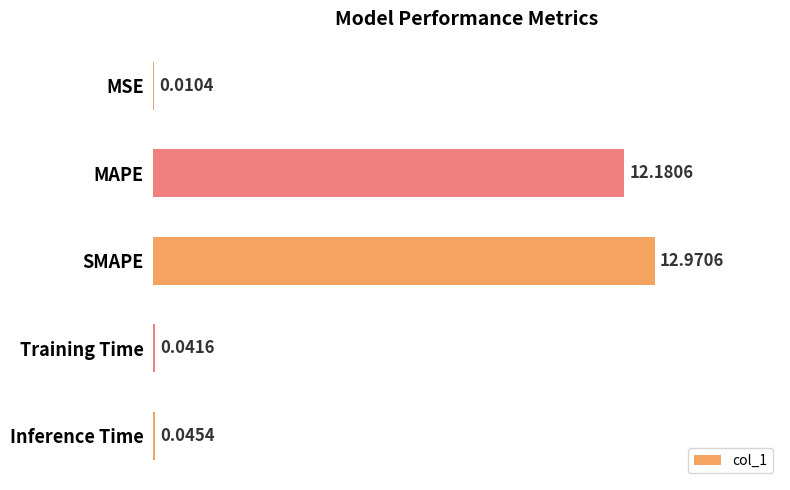

Are the bars horizontal?

Yes